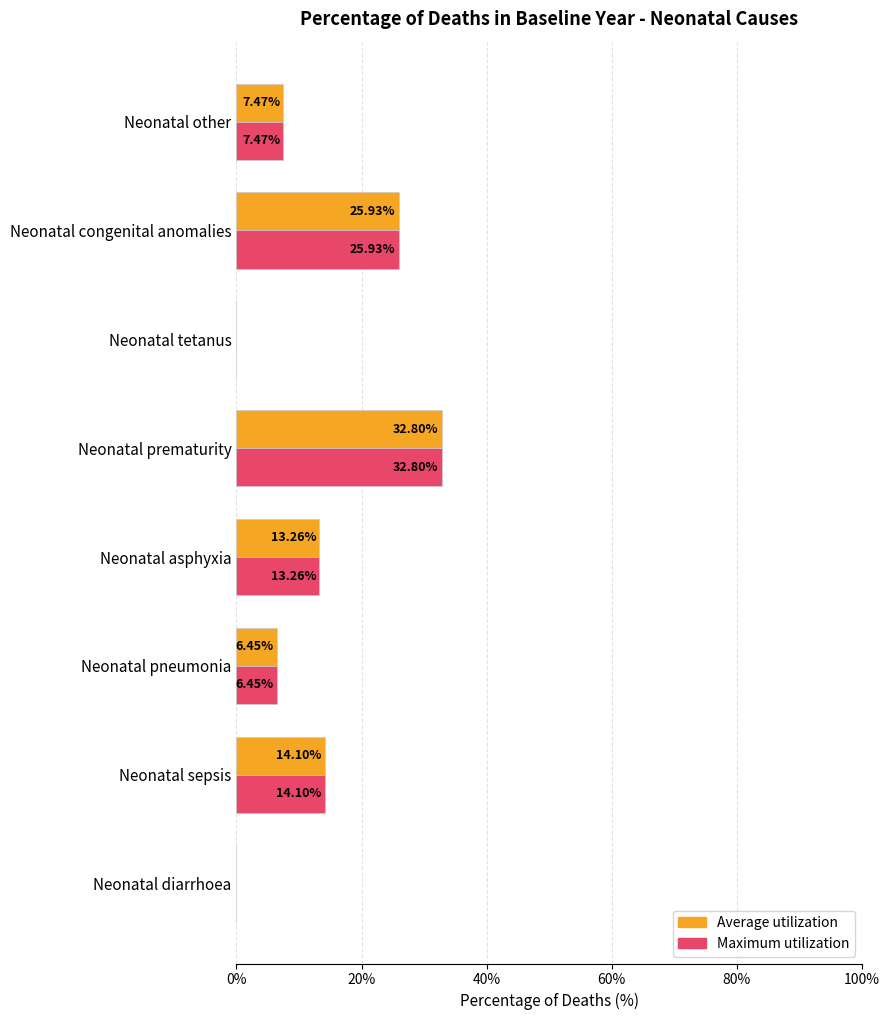

At which category is the sum across all series the highest?

Neonatal prematurity